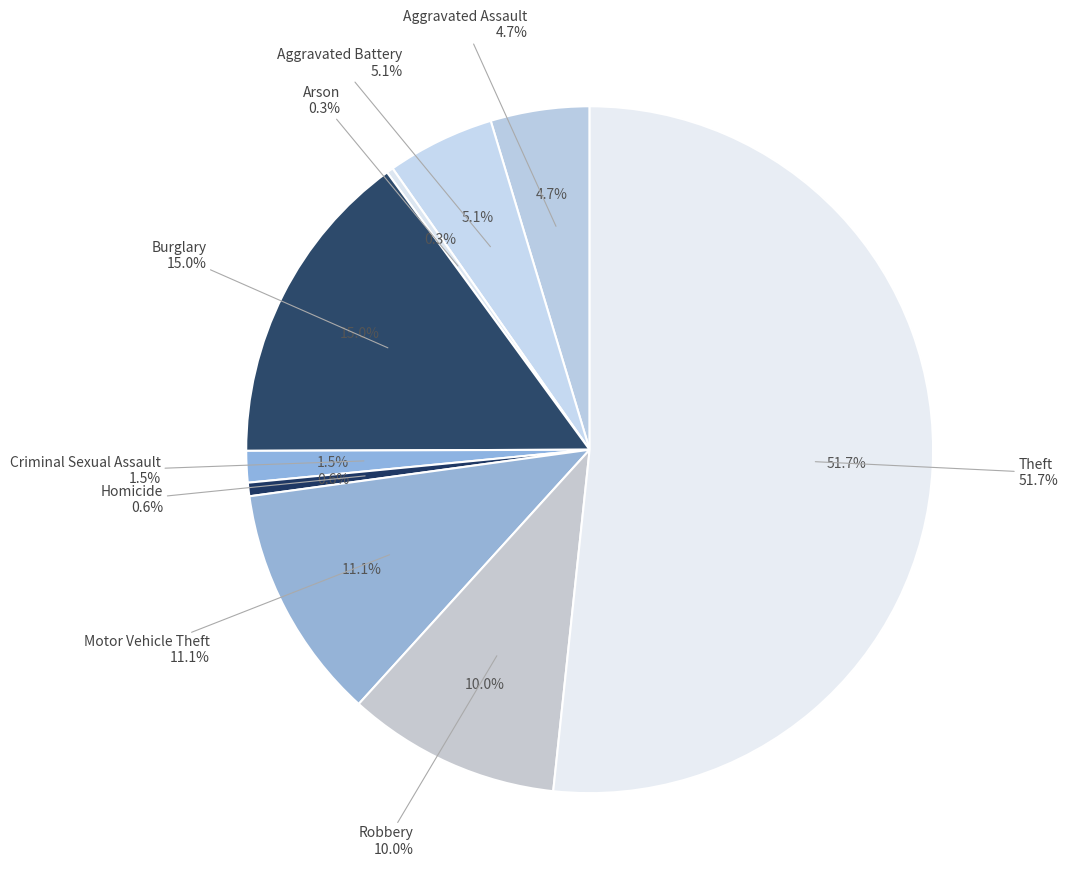

Which slice is the smallest?

Arson